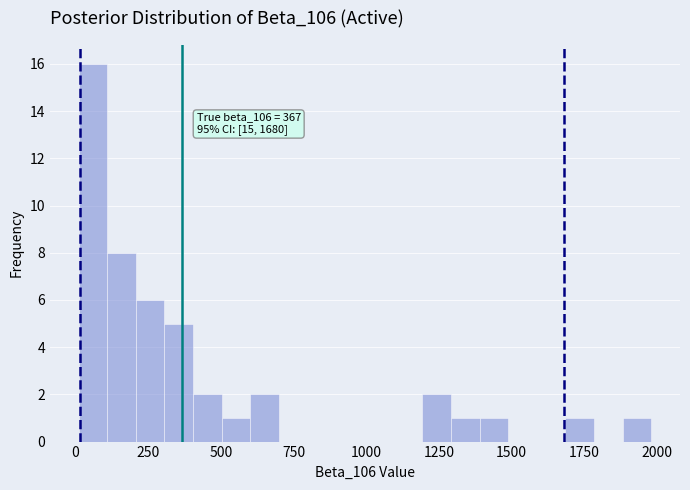

Around what value on the x-axis is the tallest bar? Give the approximate position of its centre, as read against the axis.

50